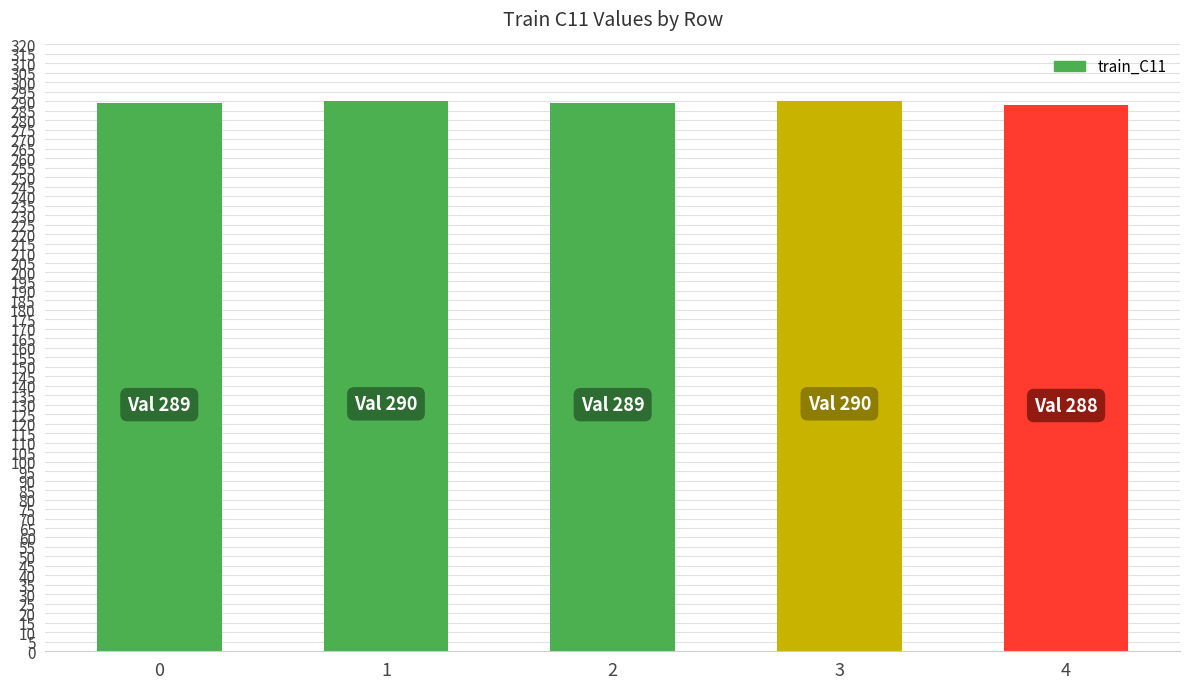

Does the chart contain stacked bars?

No